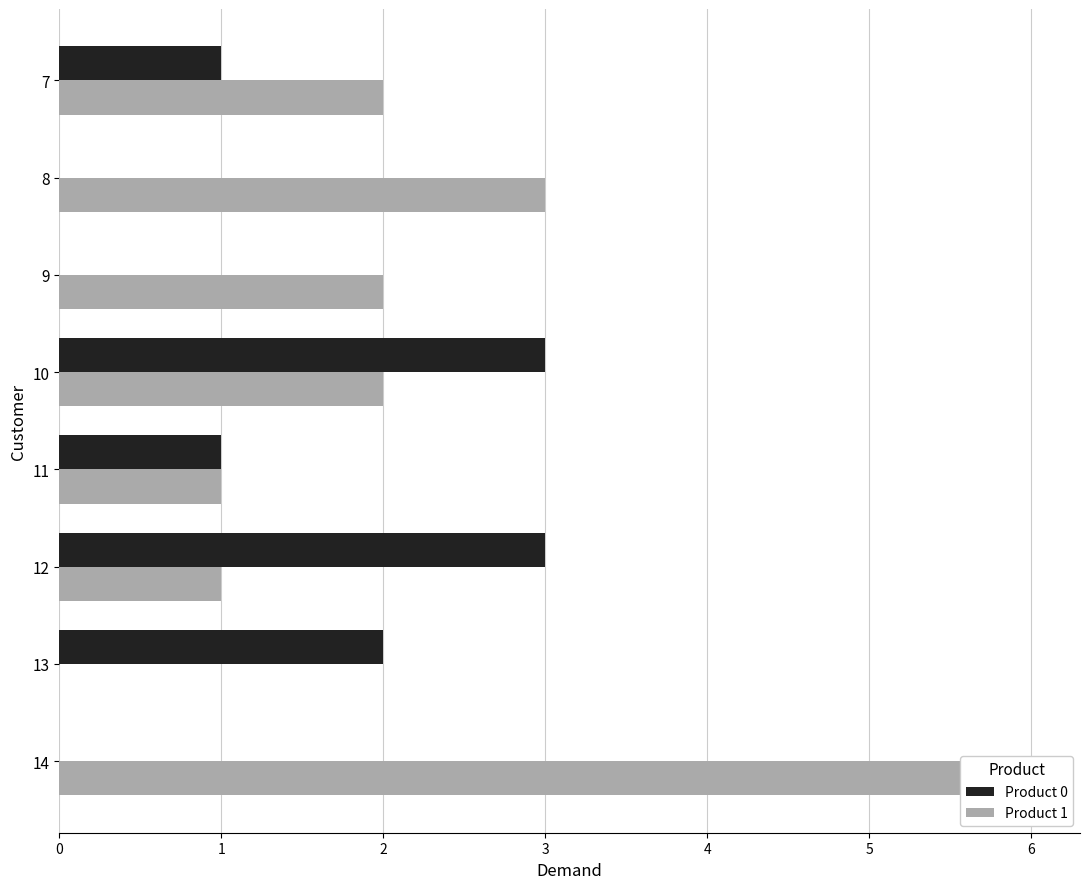

Does the chart contain any negative values?

No